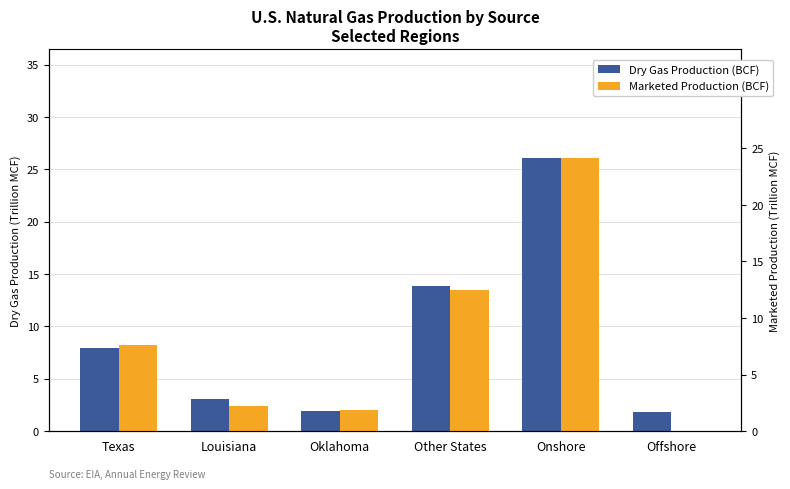

Count the number of categories in the chart.

6